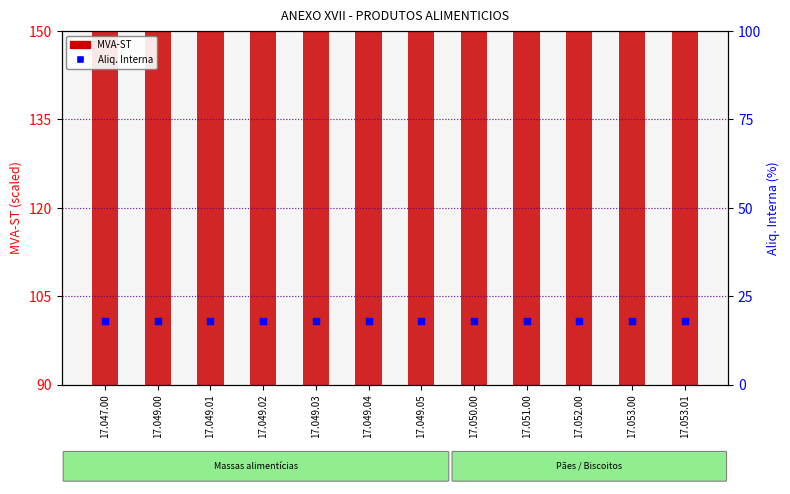

Which series has the widest spread of Y values?

MVA-ST